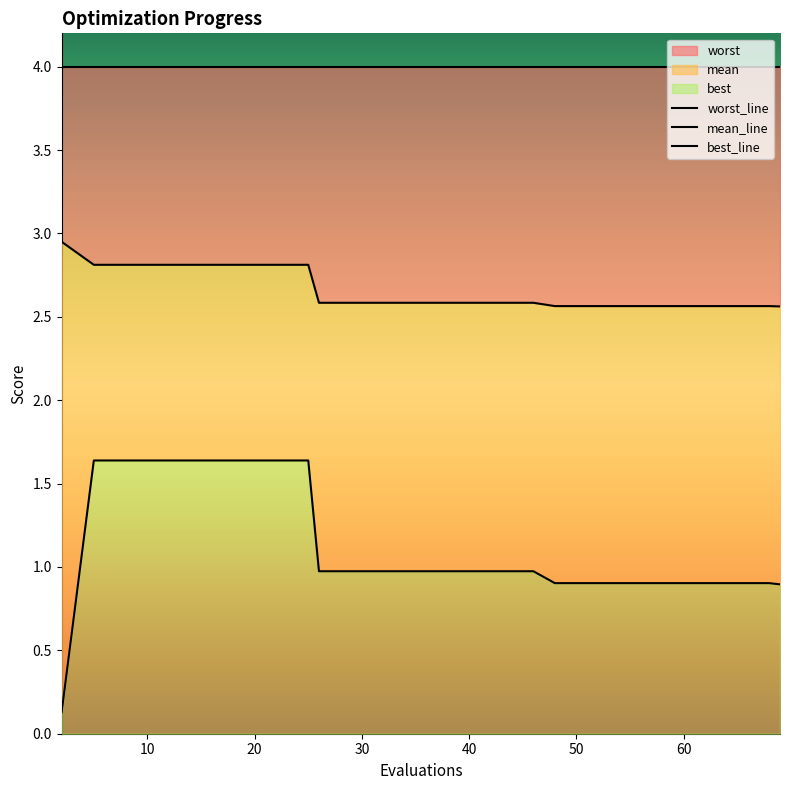

The best series shows 0.7 at 13. True or false?

False